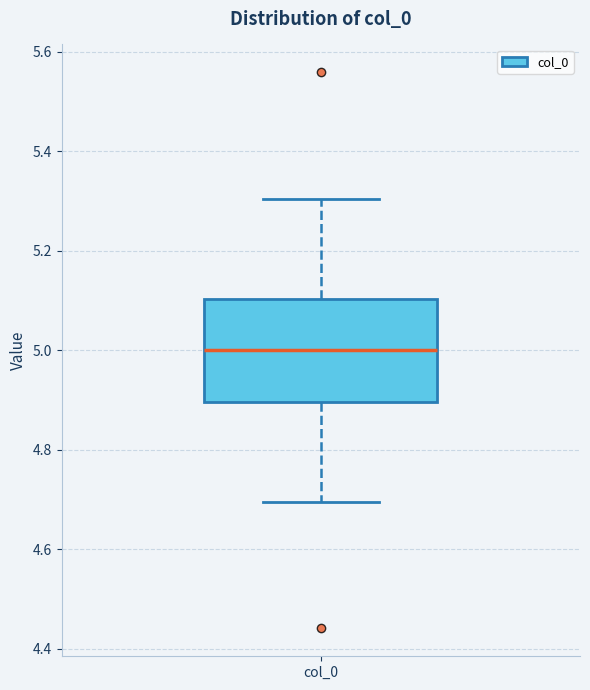

Transcribe this box plot: give where the median line is, the range the box spans, and where the two whiskers end, as read against the y-axis. The values are not printed on the chart, so give them approximately, as read against the axis.

median 5.0, box 4.9 to 5.1, whiskers 4.7 to 5.3